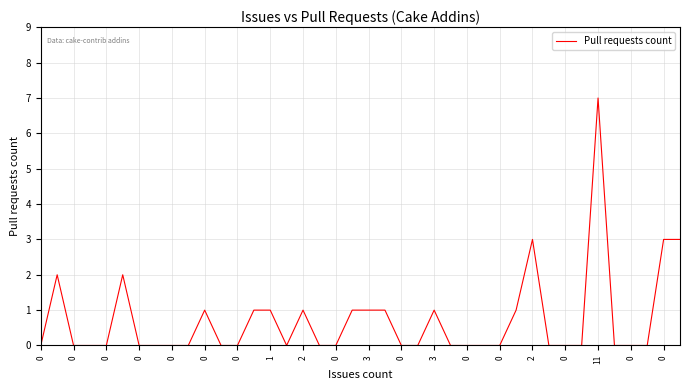

Reading left to right, transcribe all the data shown in this chart.

0	2	0	0	0	2	0	0	0	0	1	0	0	1	1	0	1	0	0	1	1	1	0	0	1	0	0	0	0	1	3	0	0	0	7	0	0	0	3	3